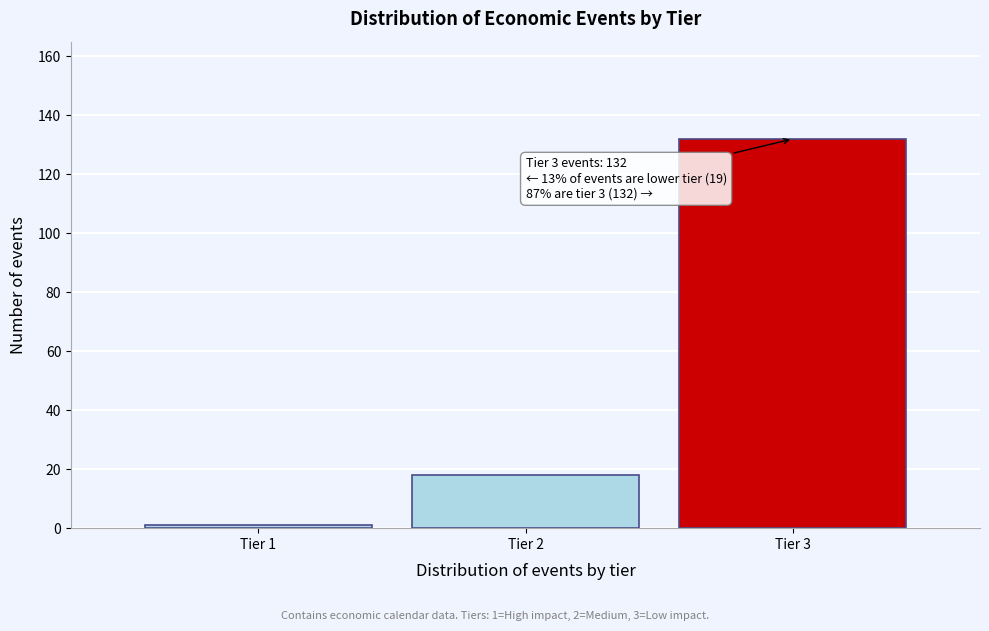

Reading left to right, what are all the values shown in this chart?

1	18	132